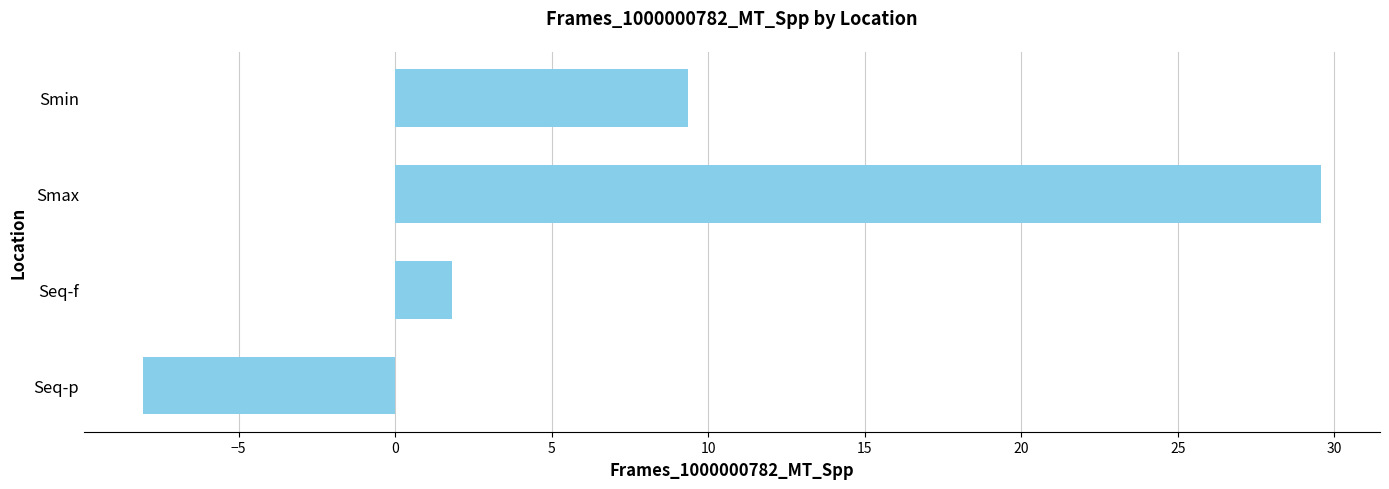

Reading top to bottom, what are all the values shown in this chart?

Smin=9.4	Smax=29.6	Seq-f=1.8	Seq-p=-8.1